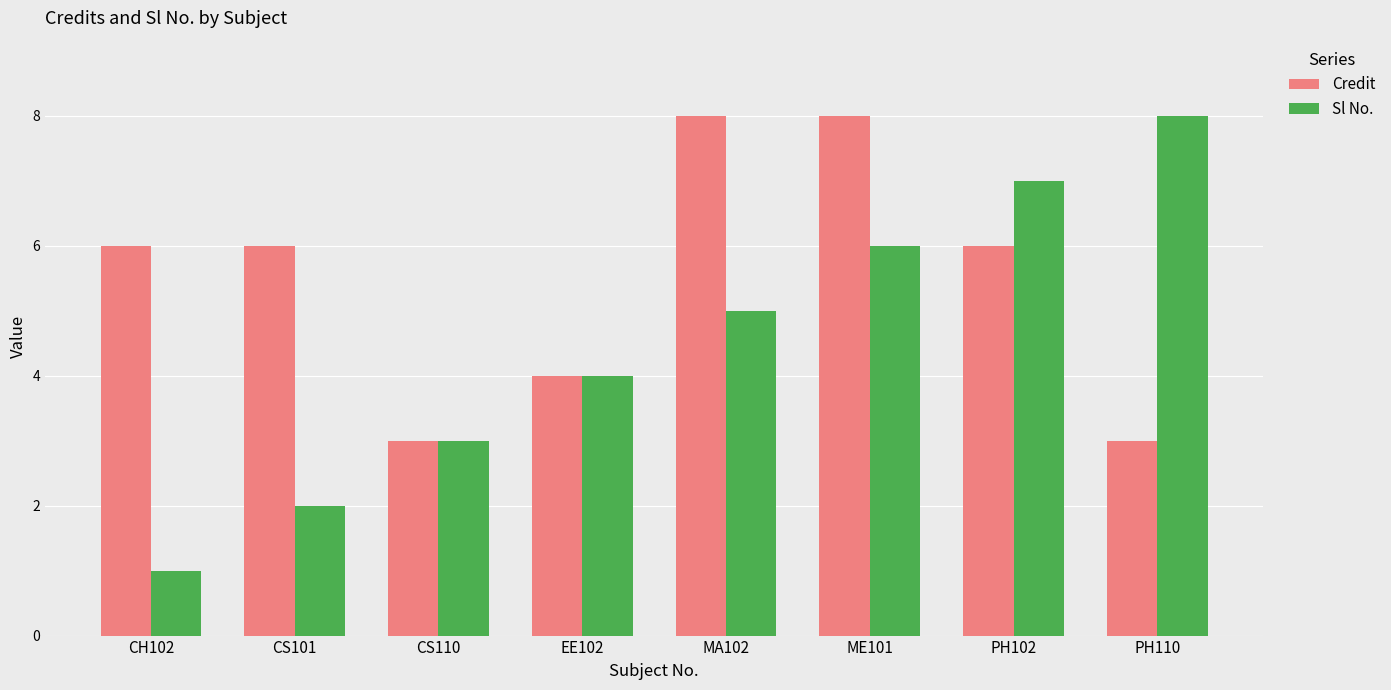

What are all the series names shown in the legend?

Credit, Sl No.